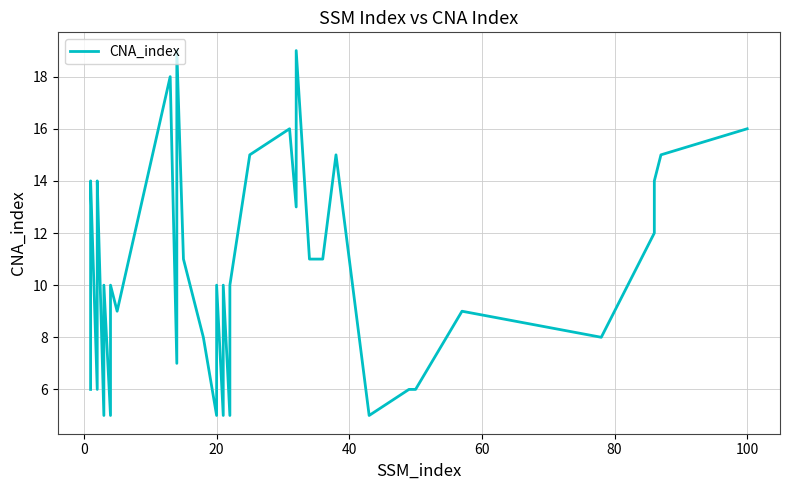

The value at 31 is 2. True or false?

False